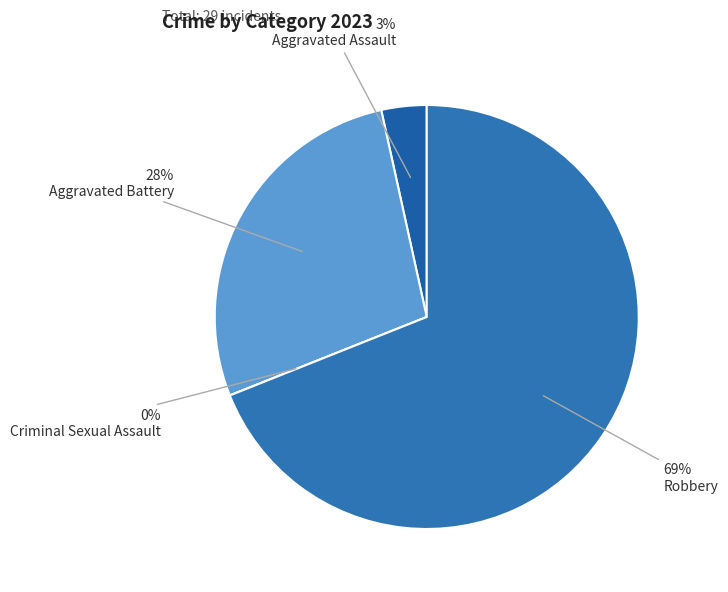

Which slice is the smallest?

Criminal Sexual Assault